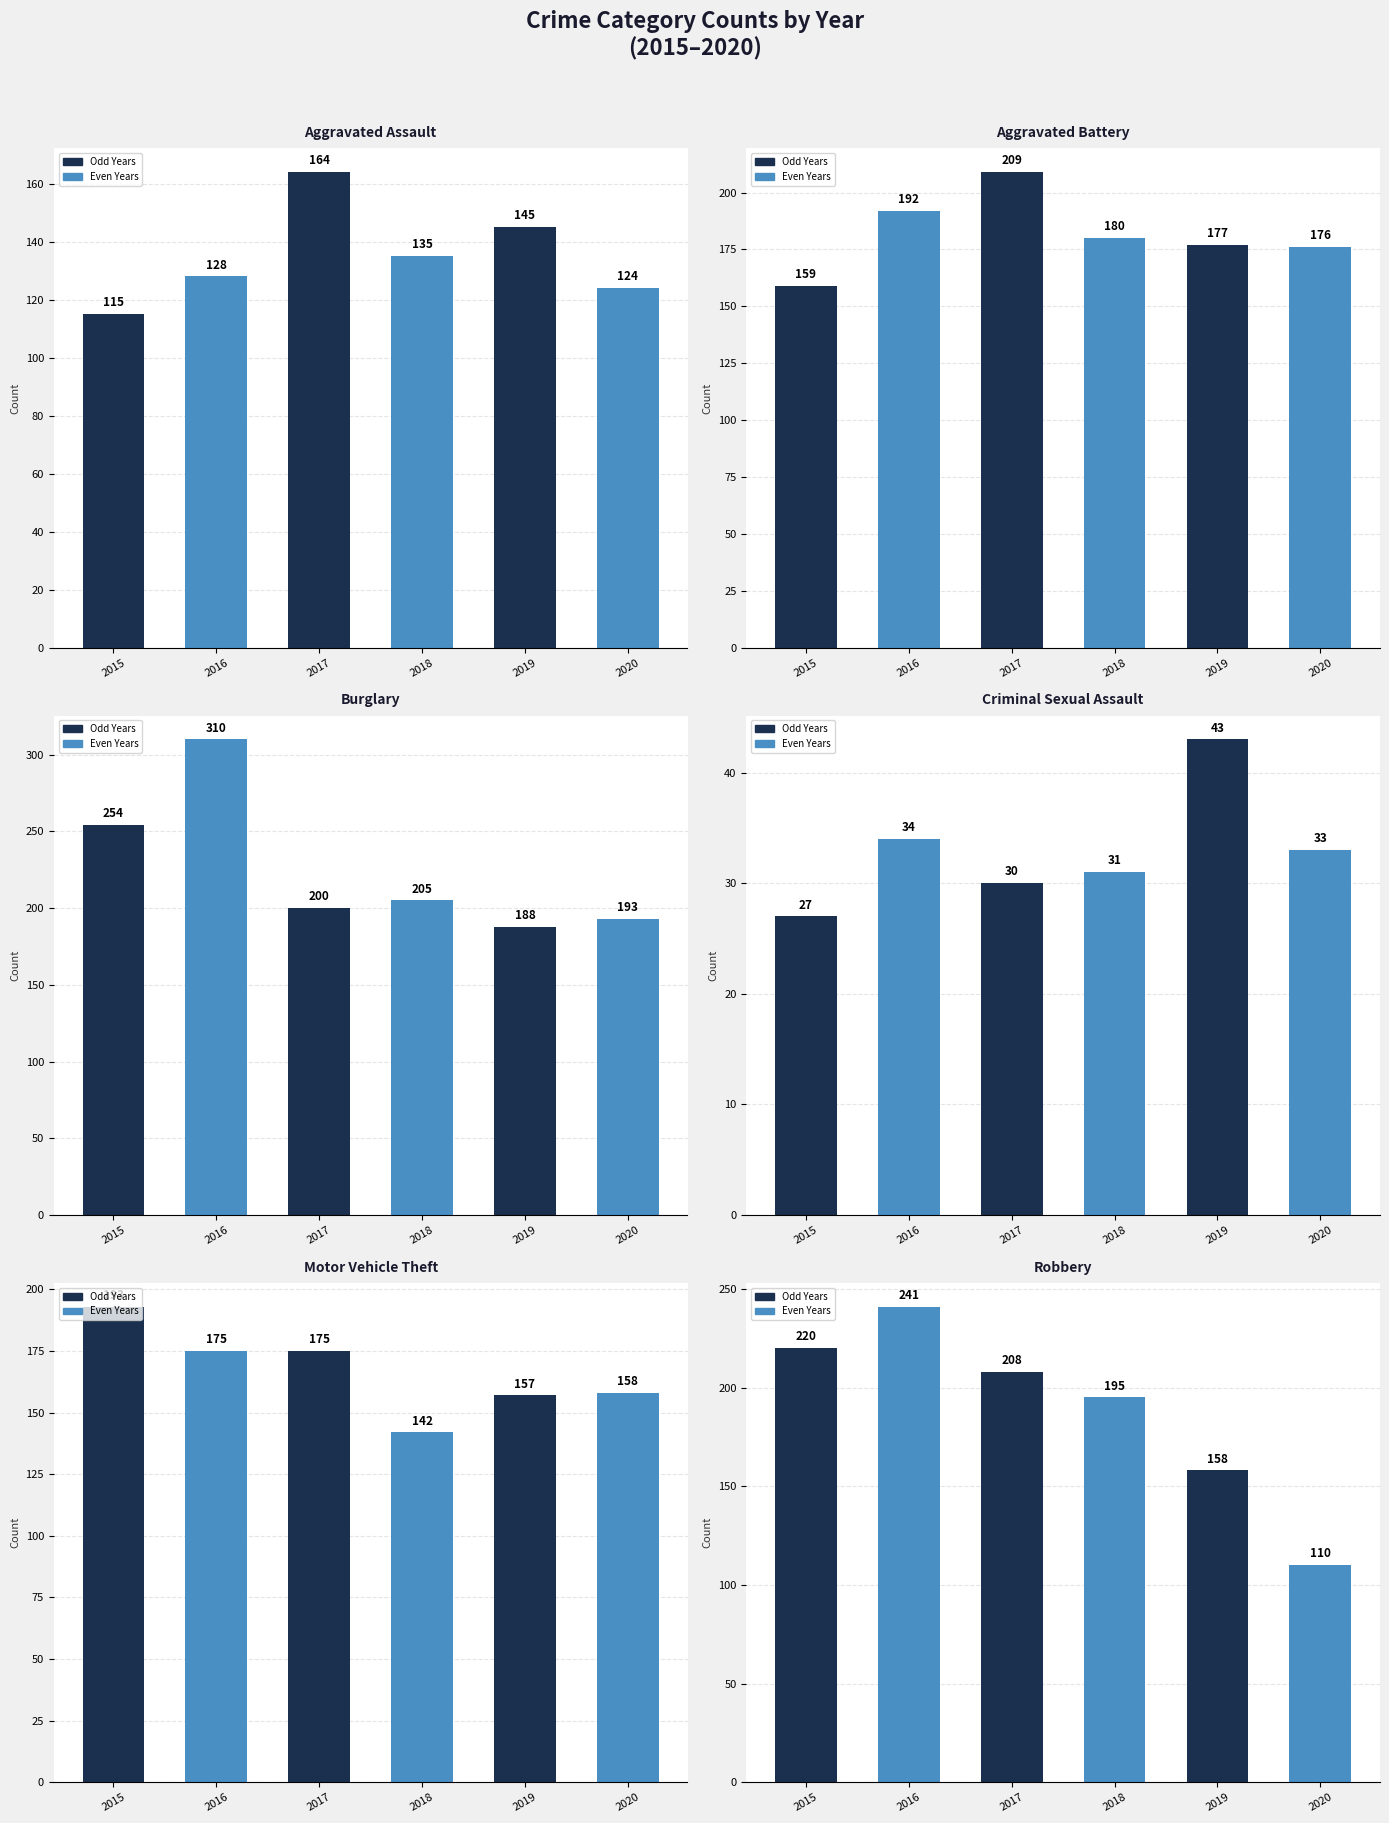

At which category is the sum across all series the highest?

2016